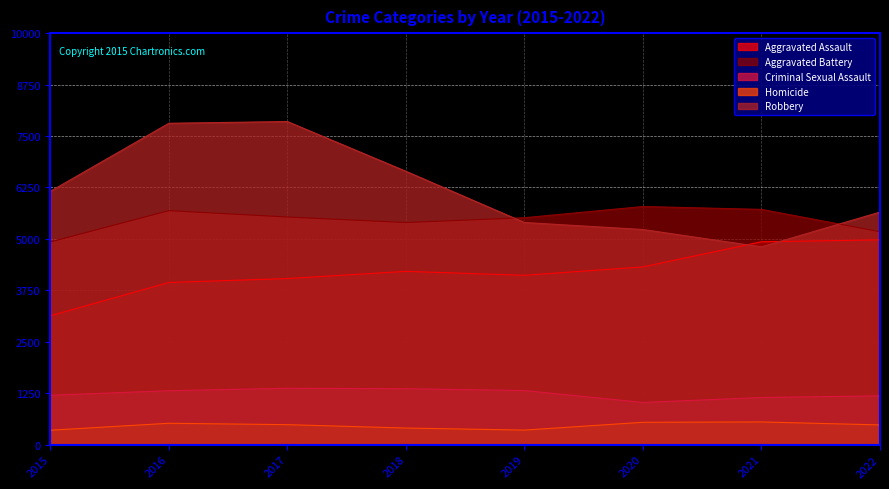

What is the greatest value displayed?

7852